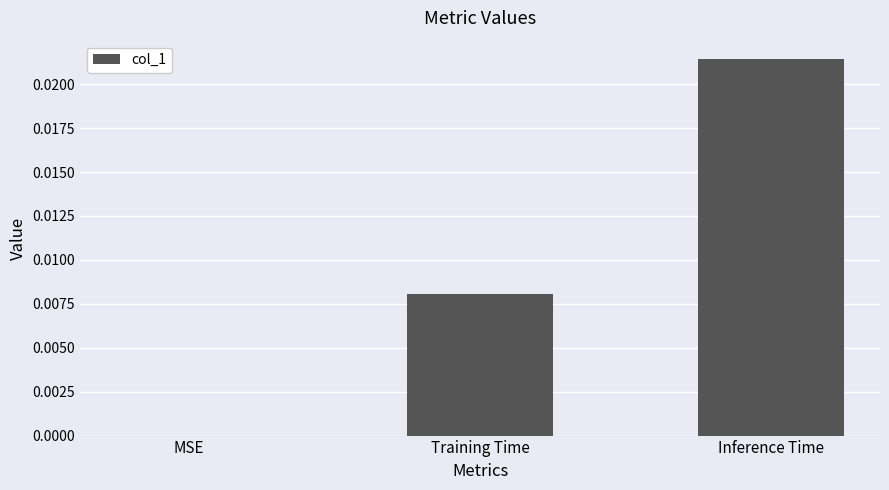

Between MSE and Inference Time, which is larger?

Inference Time